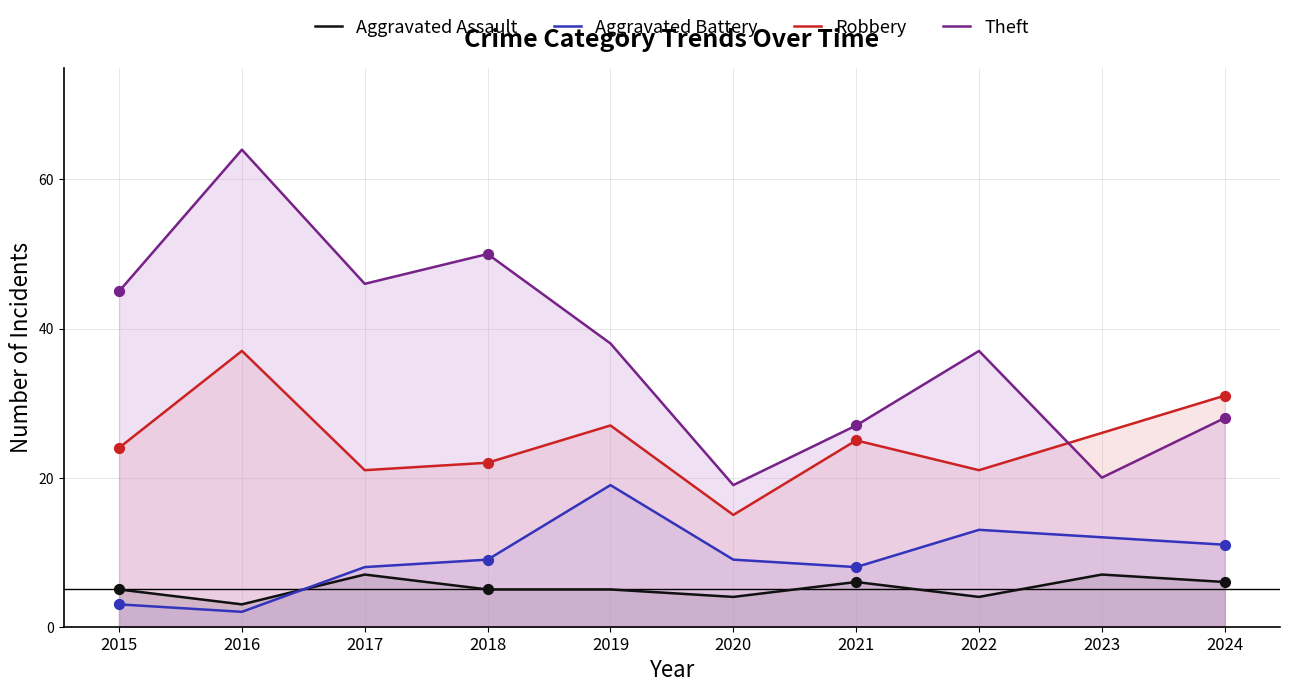

At which category is the sum across all series the highest?

2016